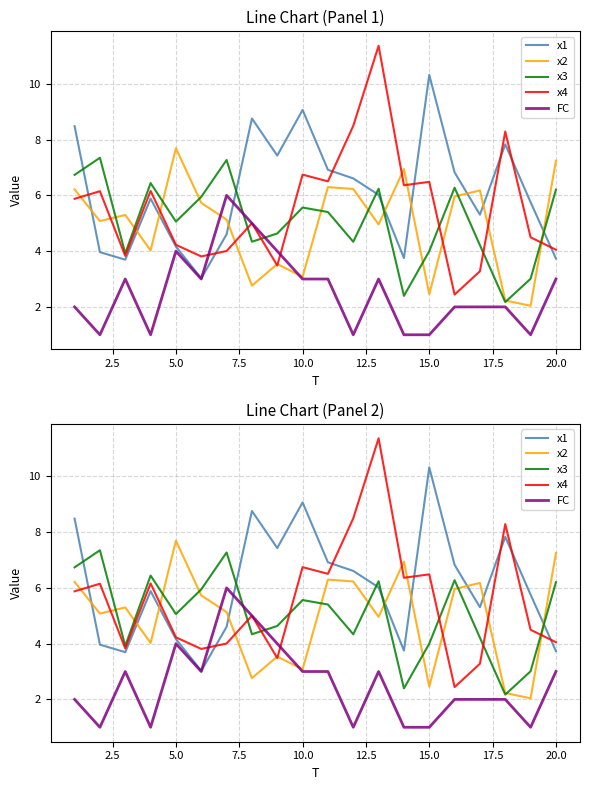

Does the chart display data point markers on the line(s)?

No